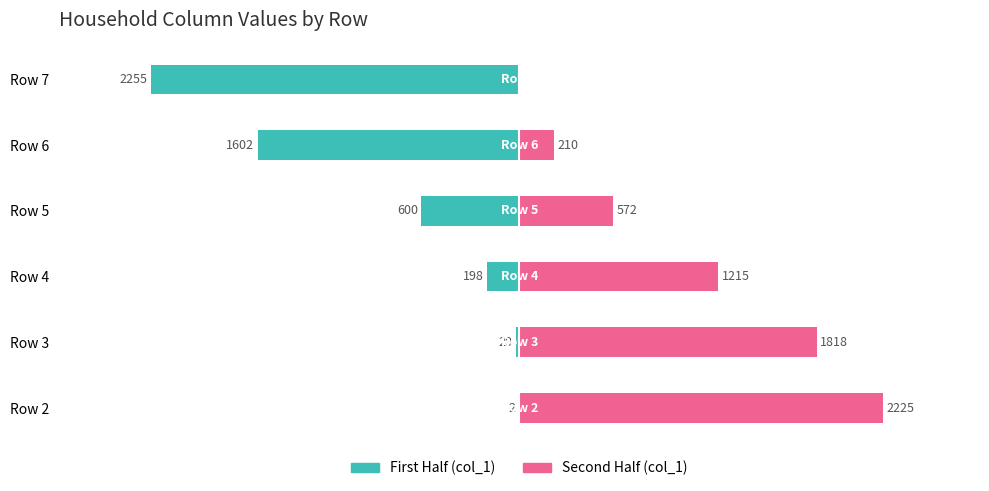

Are the bars horizontal?

Yes